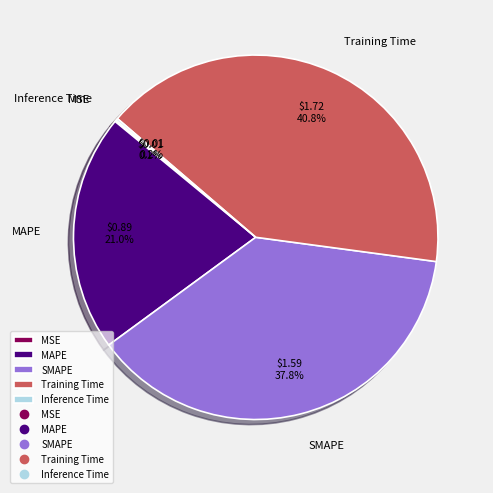

To the nearest percent, what is the difference between the largest and smallest slice percentages?

41%